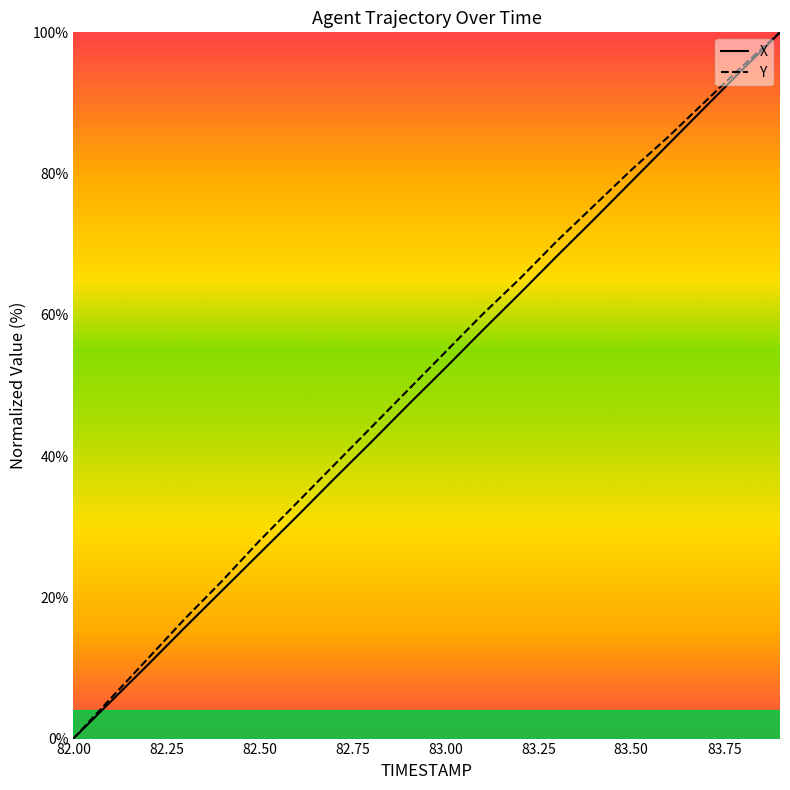

Which series has the largest range (max minus min)?

X